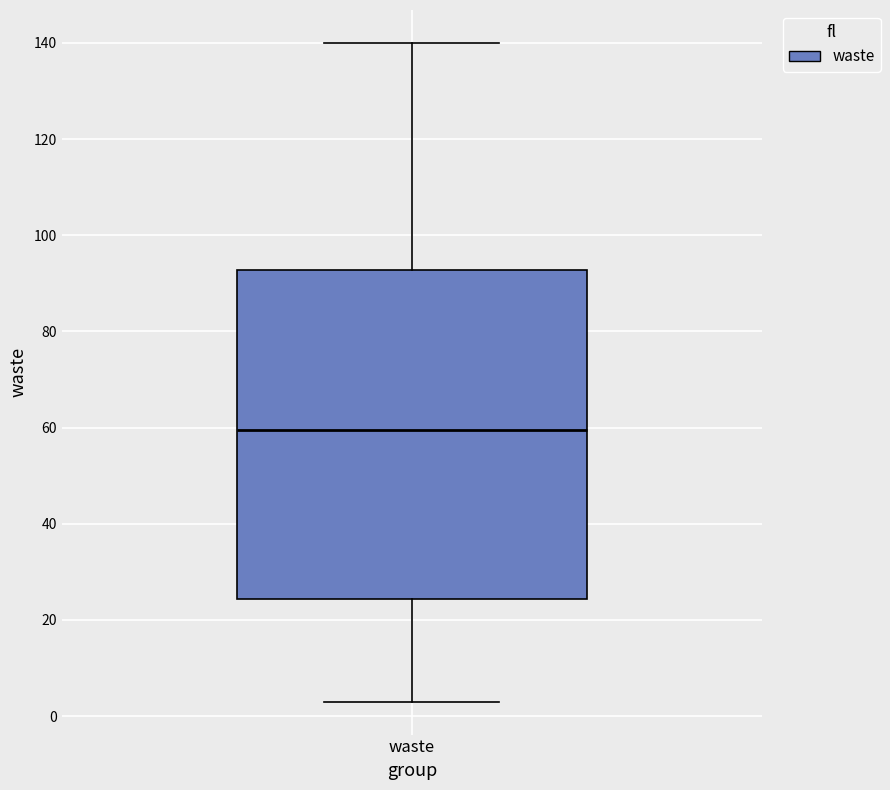

Transcribe this box plot: give where the median line is, the range the box spans, and where the two whiskers end, as read against the y-axis. The values are not printed on the chart, so give them approximately, as read against the axis.

median 60, box 24 to 92, whiskers 4 to 140